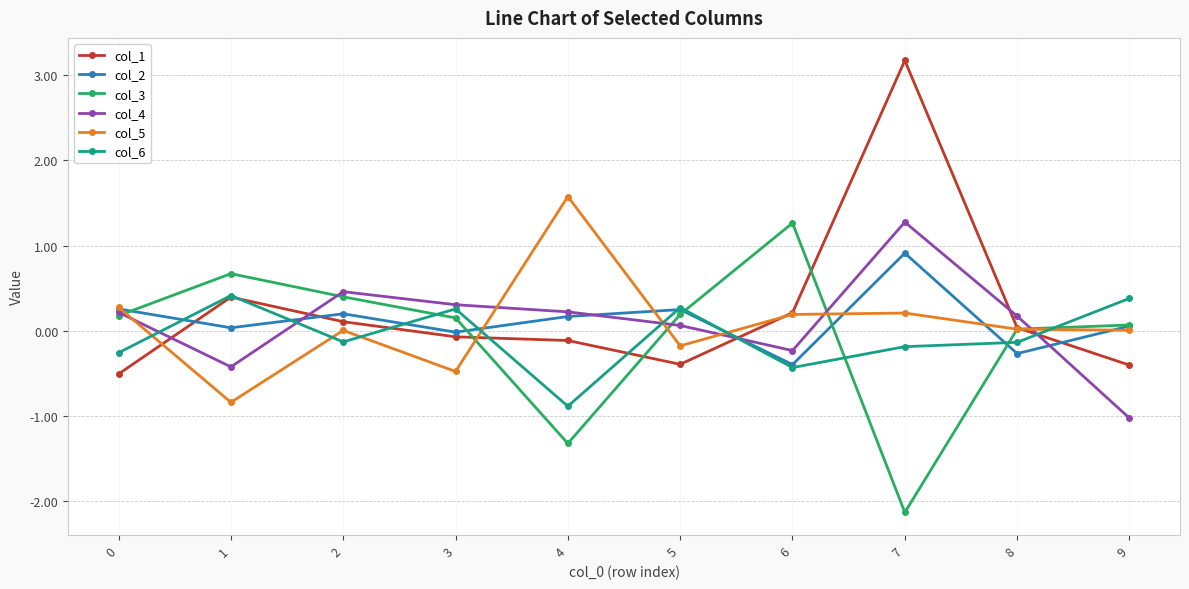

The col_5 series shows 0.0 at 7. True or false?

False